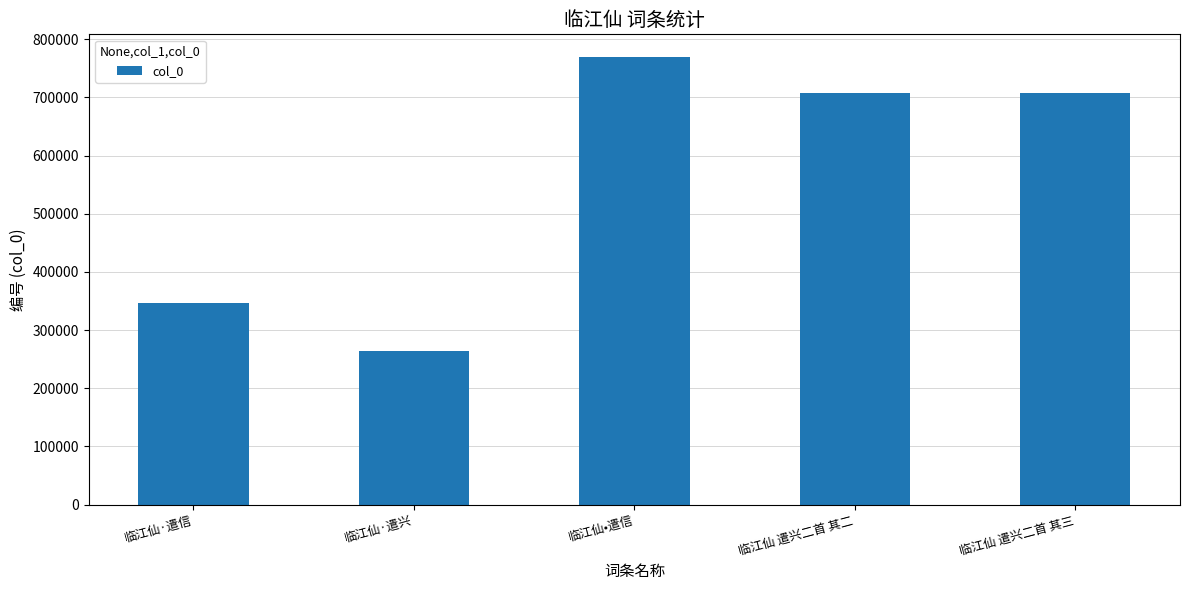

Which category has the lowest value across all series?

临江仙·遣兴